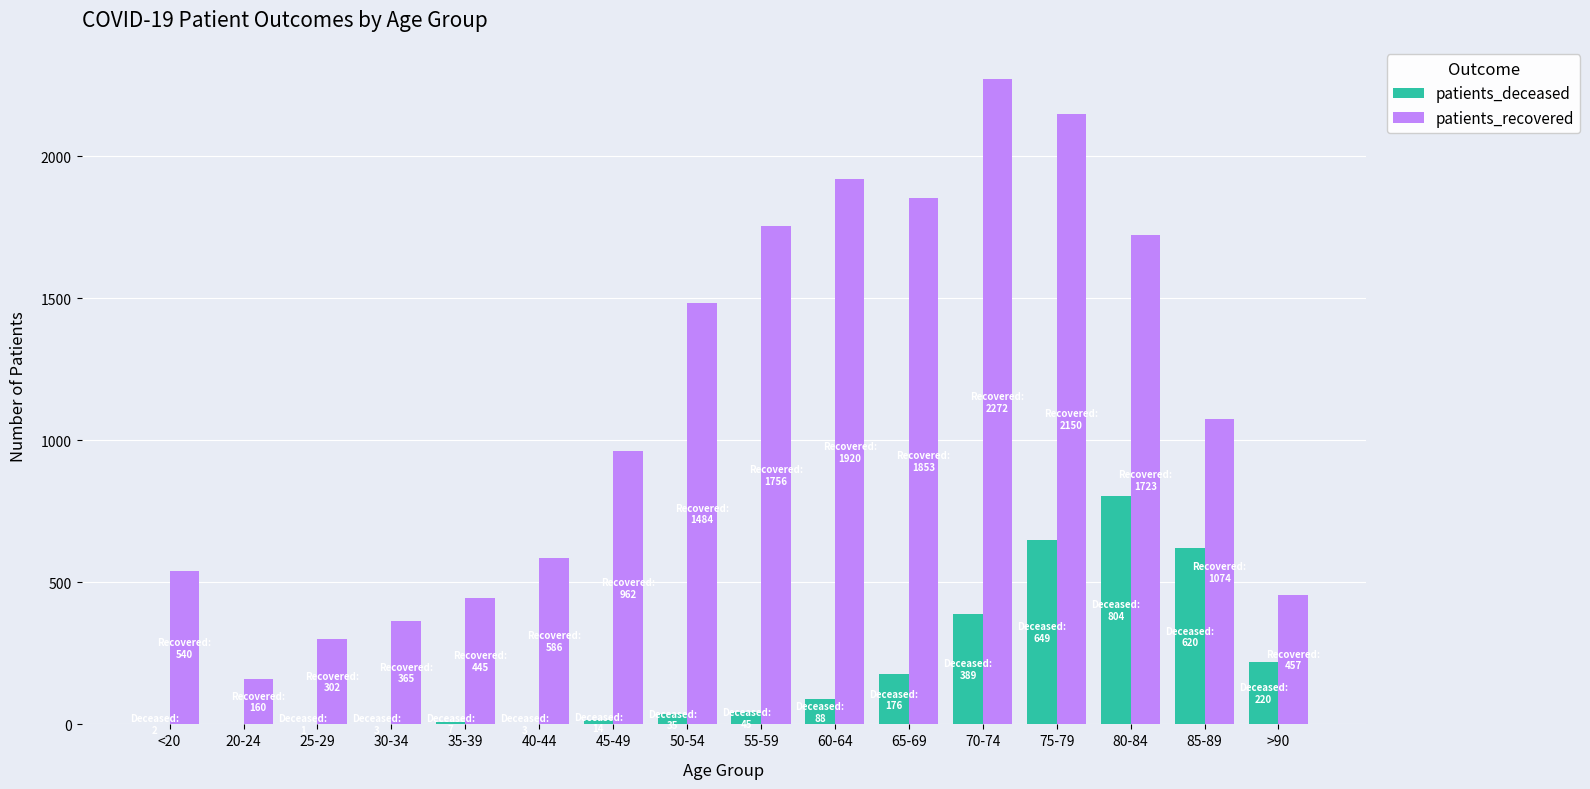

At which category is the sum across all series the highest?

75-79